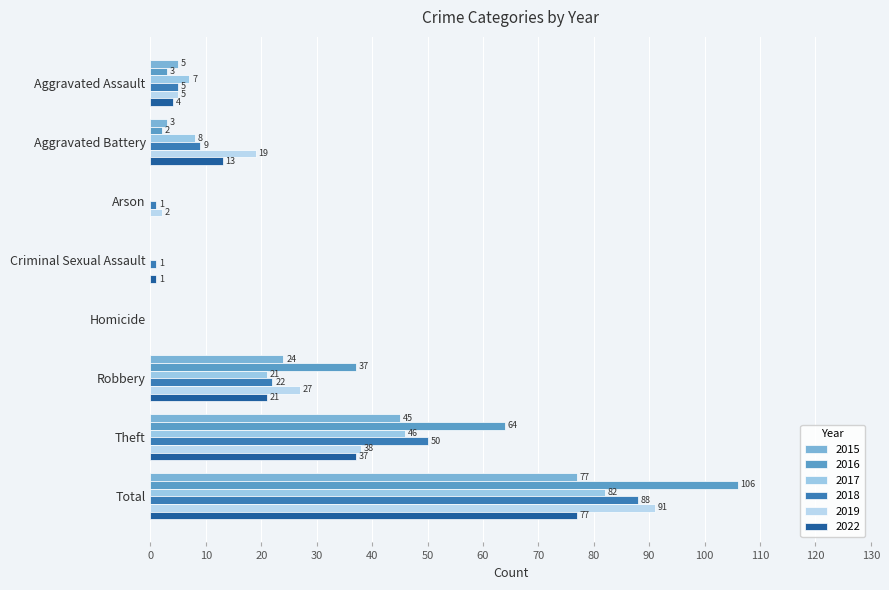

What is the total value across all series at Theft?

280